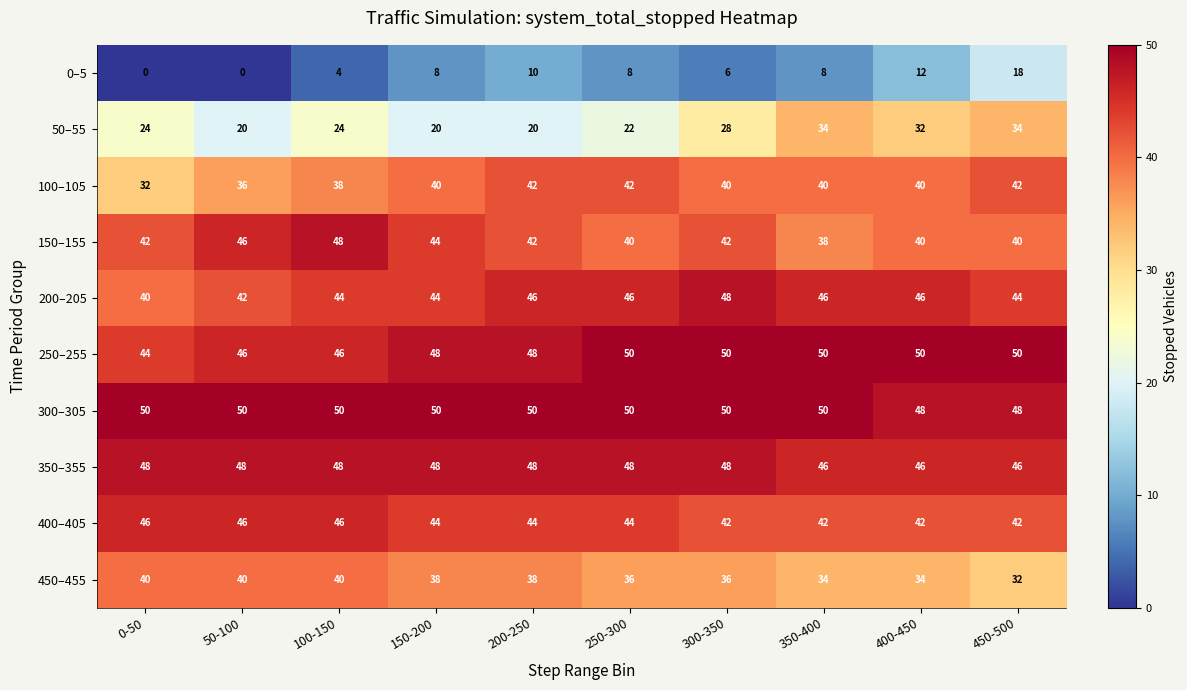

What is the sum of the 0–5 values at 350-400 and 250-300?

16